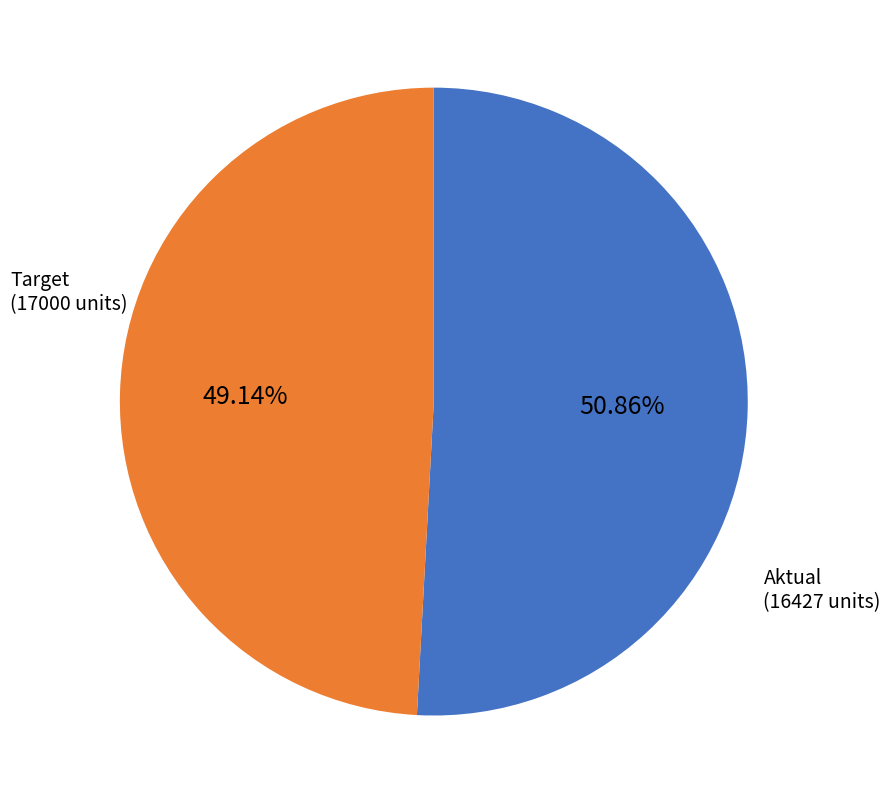

Rank the categories by value from lowest to highest.

Aktual, Target